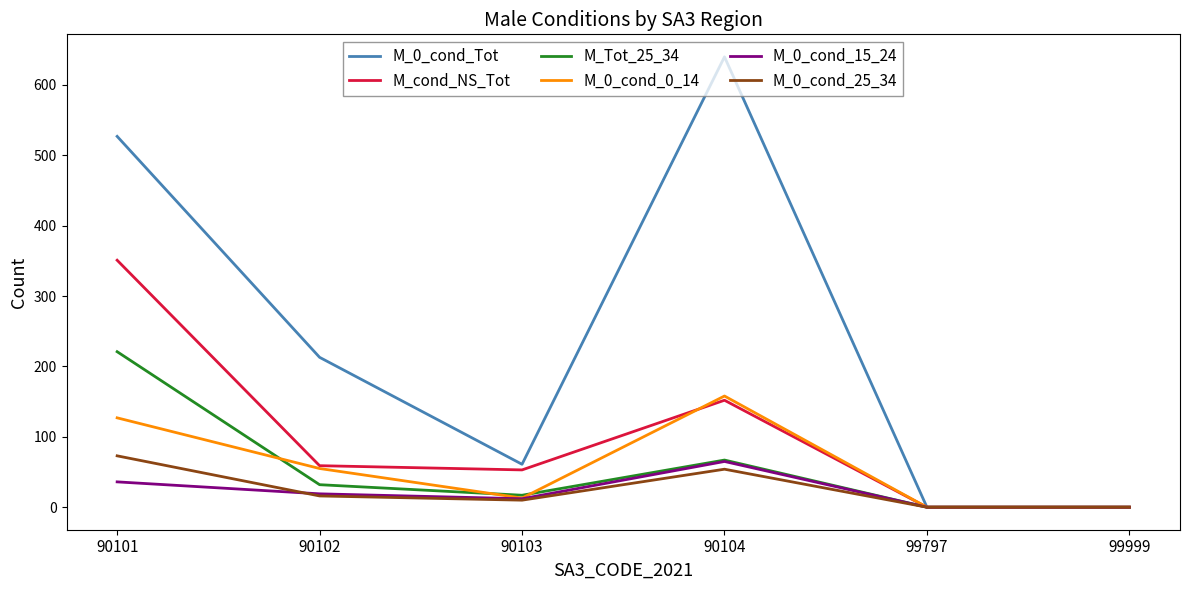

What is the difference between the highest and lowest values at 90104?

586